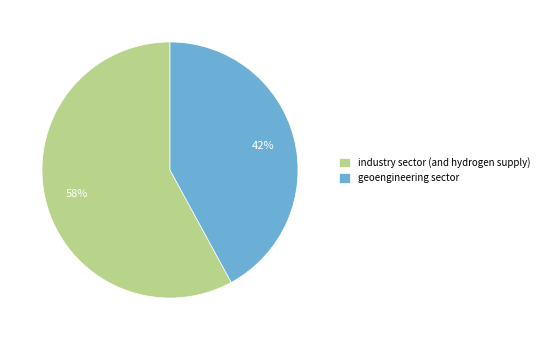

Combined, do geoengineering sector and industry sector (and hydrogen supply) account for over 50%?

Yes